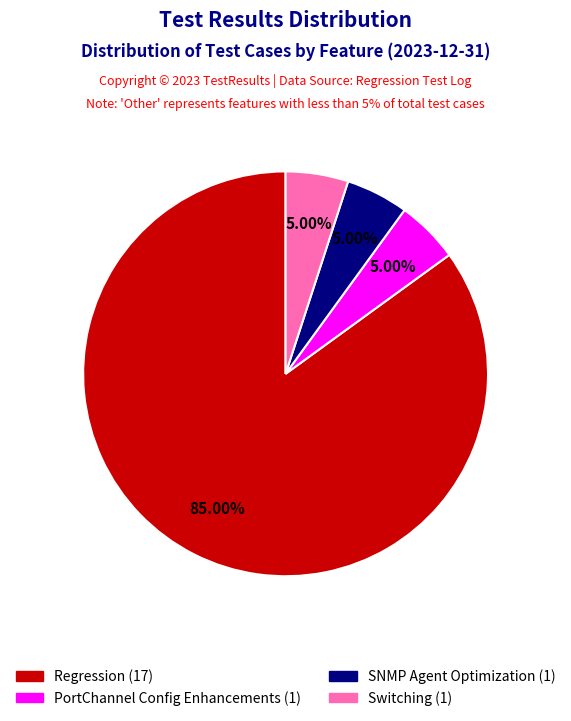

Is there a majority slice in this chart?

Yes